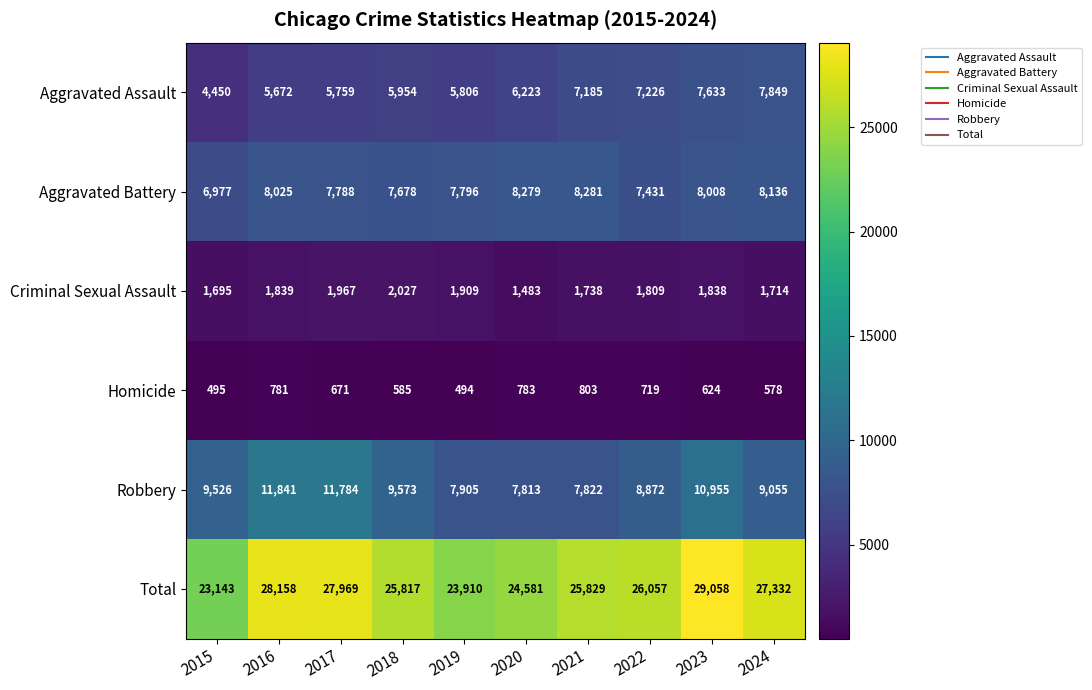

Which series has the widest spread of values?

Total